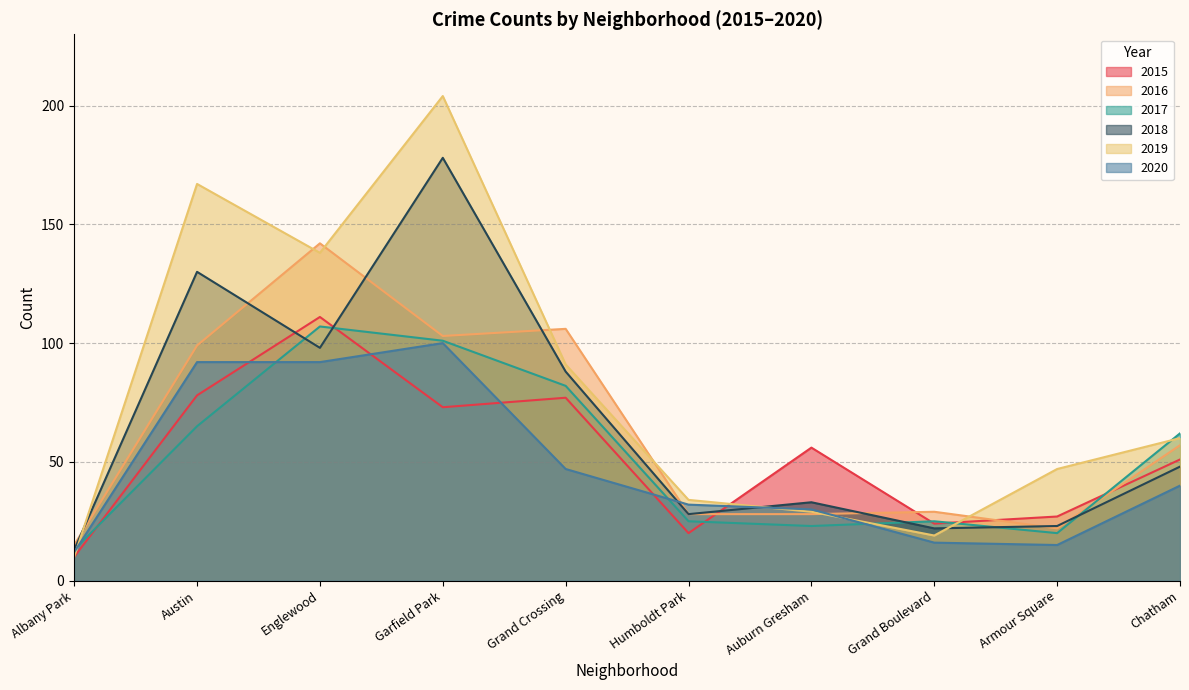

Does the chart display data point markers on the line(s)?

No